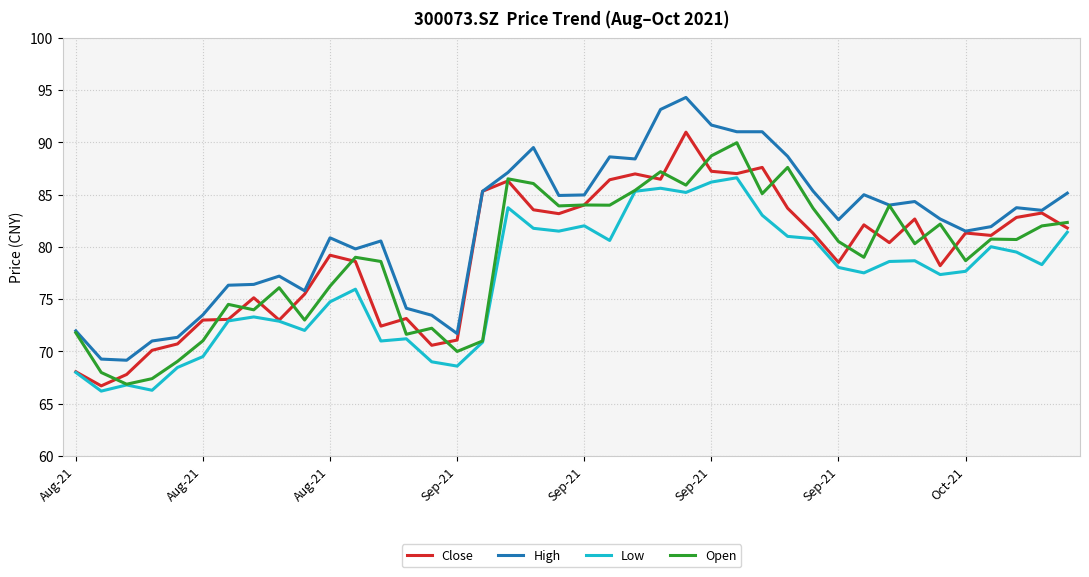

Which series has the largest total across all categories?

High